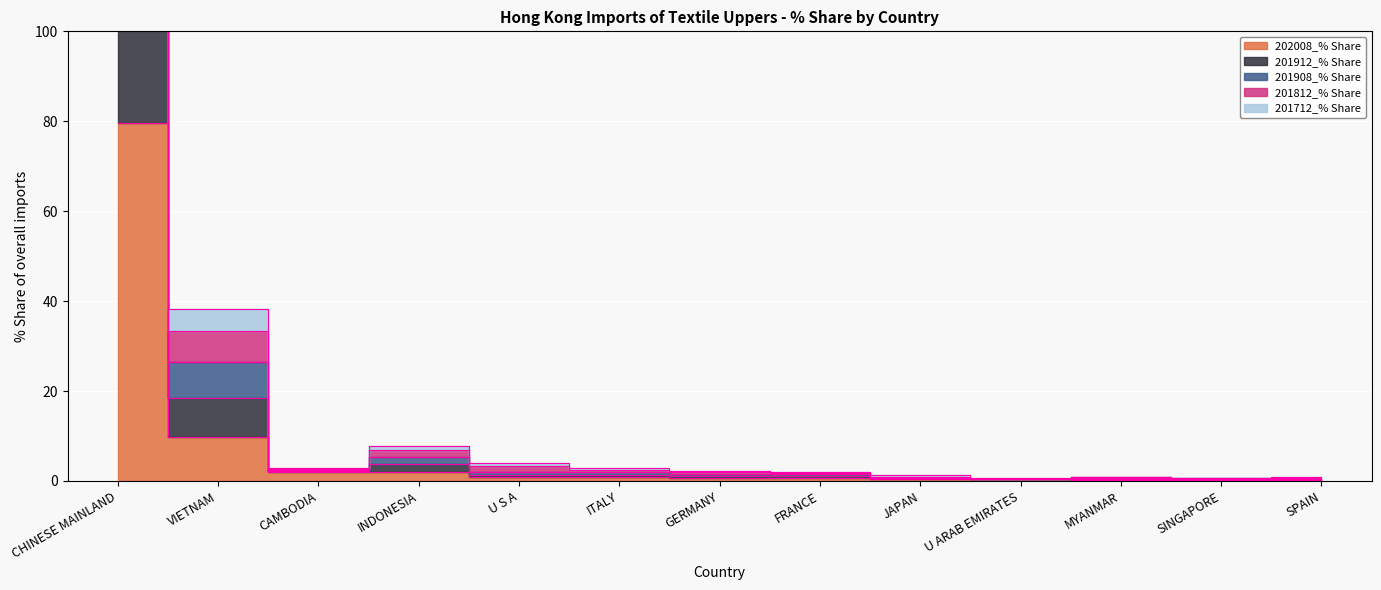

List the series in order of their peak value, highest first.

201908_% Share, 201912_% Share, 201812_% Share, 201712_% Share, 202008_% Share